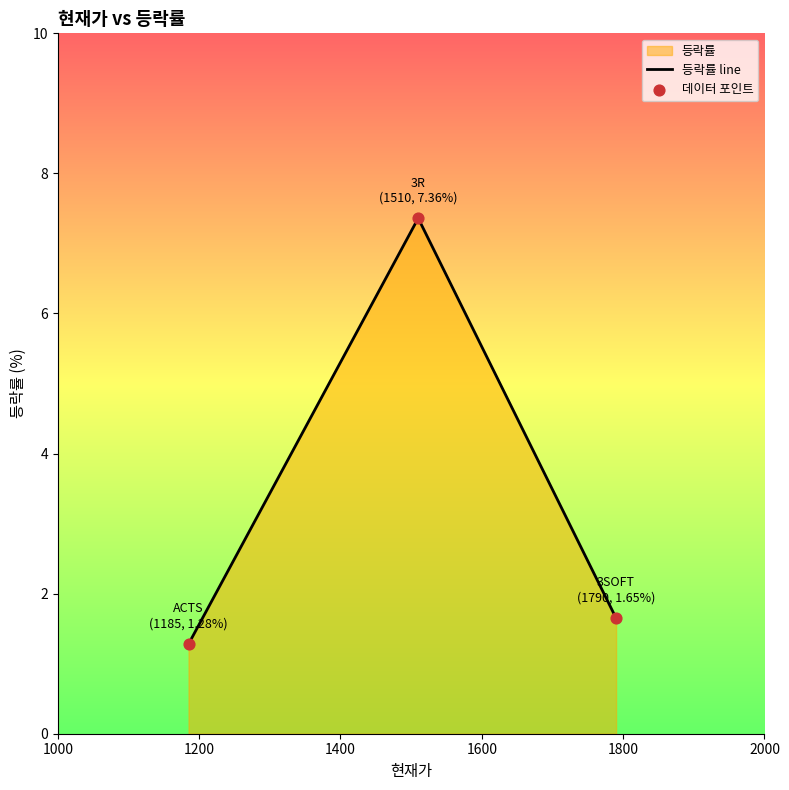

Which series reaches the maximum Y coordinate?

등락률 line